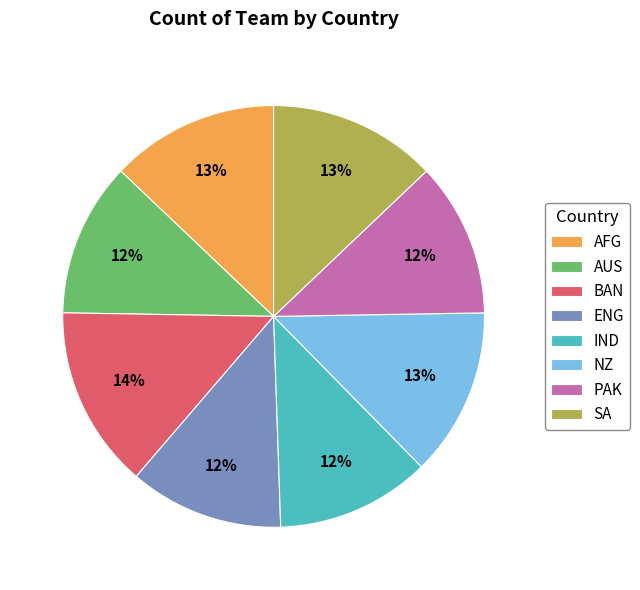

What is the ratio of the value at NZ to the value at AFG?

1.0